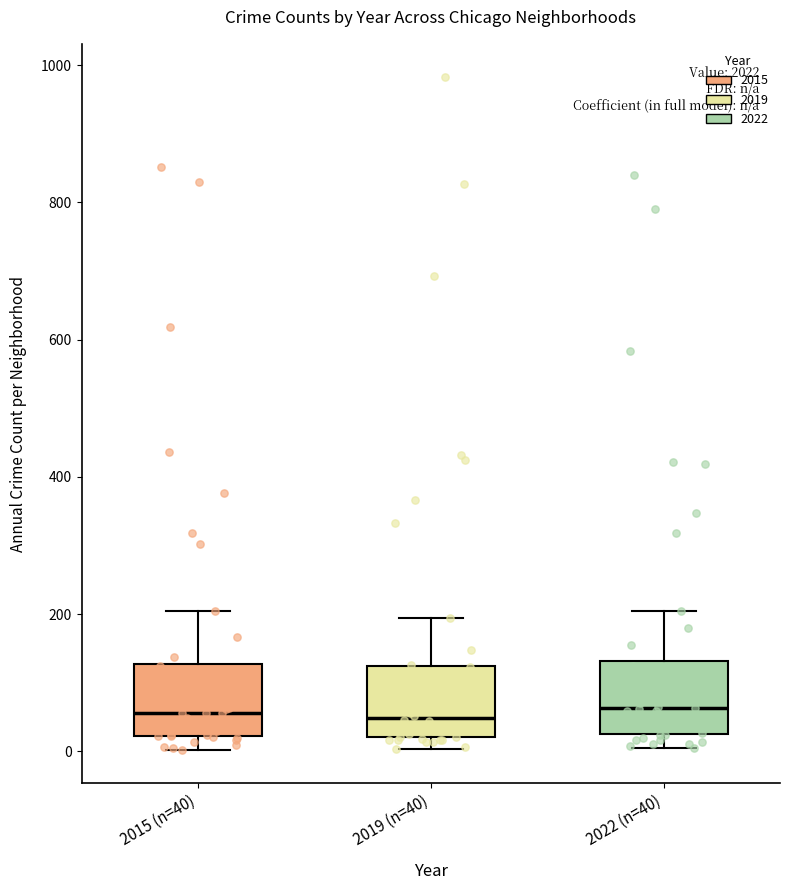

Reading left to right, transcribe this box plot: for each box, give where its median line is, the range the box spans, and where its two whiskers end, as read against the y-axis. The values are not printed on the chart, so give them approximately, as read against the axis.

2015 (n=40): median 60, box 20 to 120, whiskers 0 to 200
2019 (n=40): median 40, box 20 to 120, whiskers 0 to 200
2022 (n=40): median 60, box 20 to 140, whiskers 0 to 200